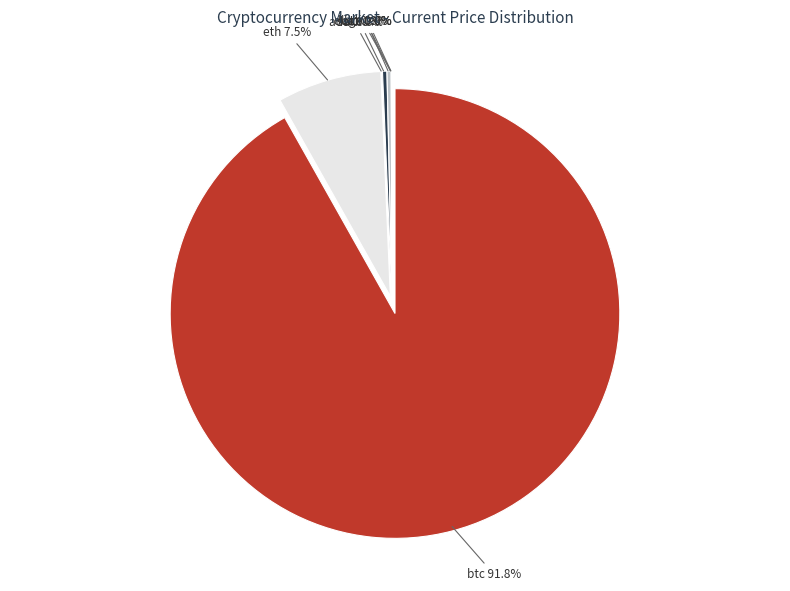

Is there any slice that represents more than half of the pie?

Yes